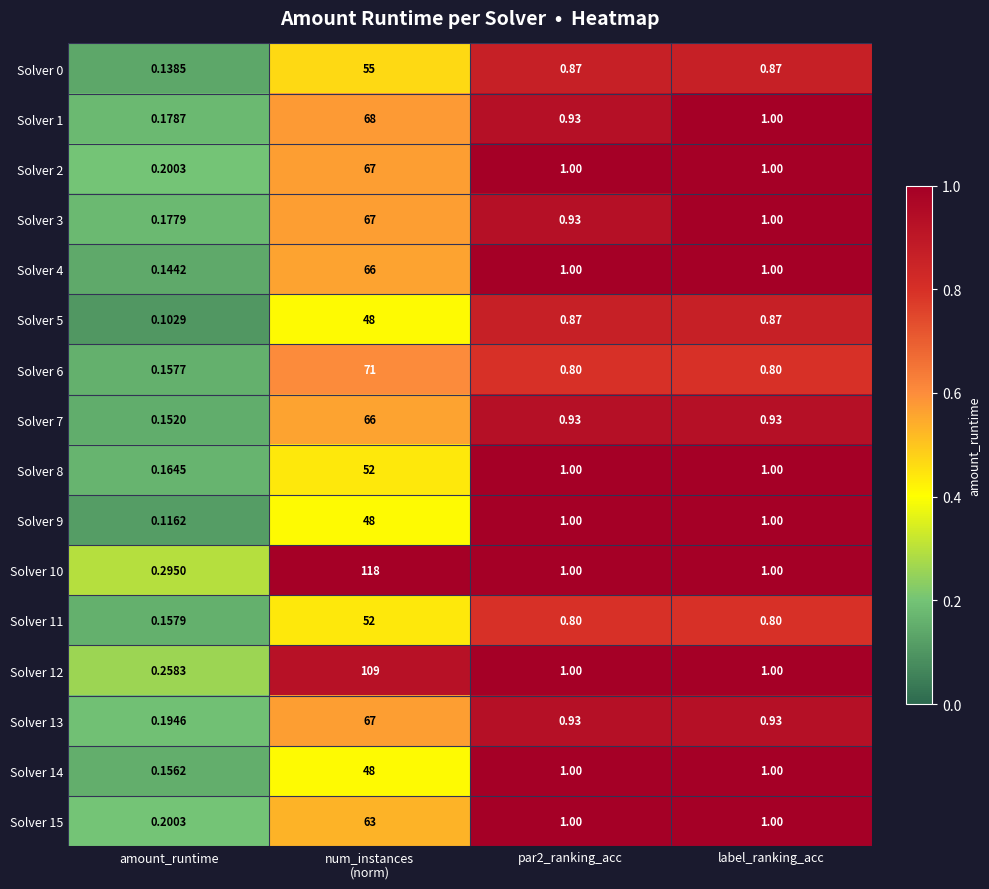

Is the value of Solver 9 at par2_ranking_acc greater than the value of Solver 13 at par2_ranking_acc?

Yes